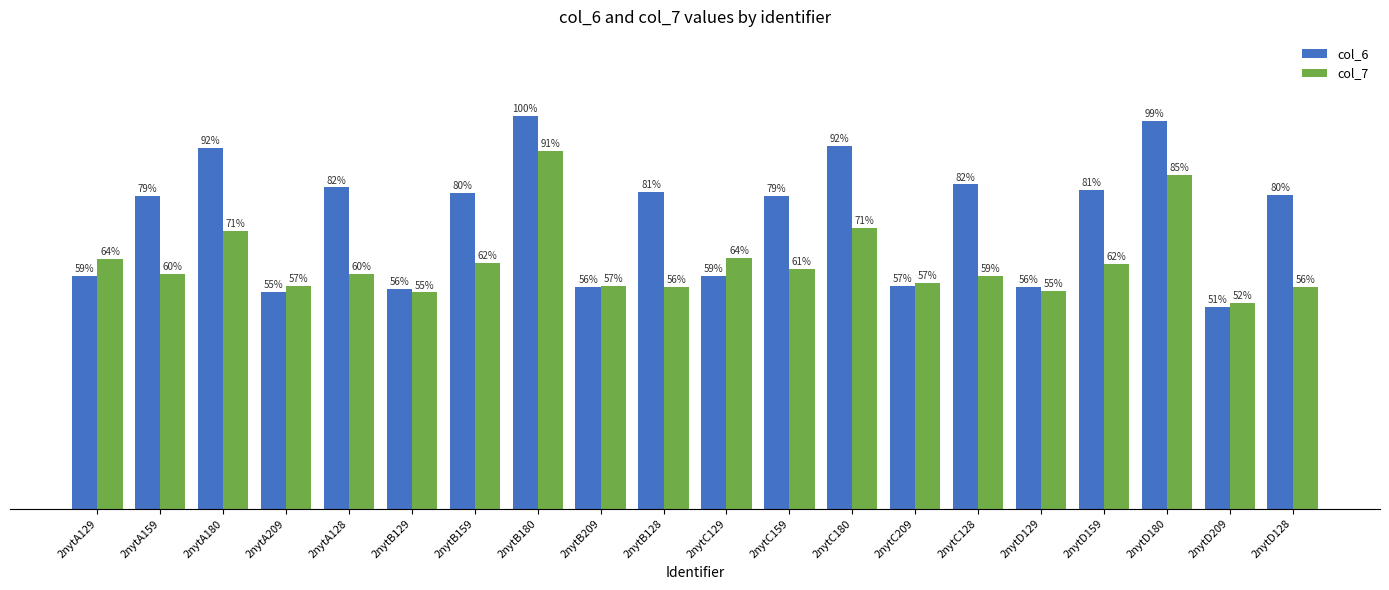

Rank the series at 2nytA128 from lowest to highest value.

col_7, col_6